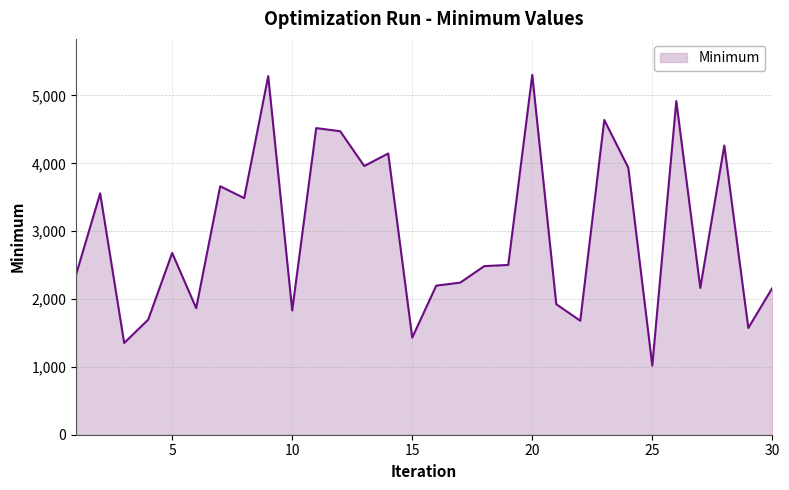

What is the maximum value shown in the chart?

5303.9